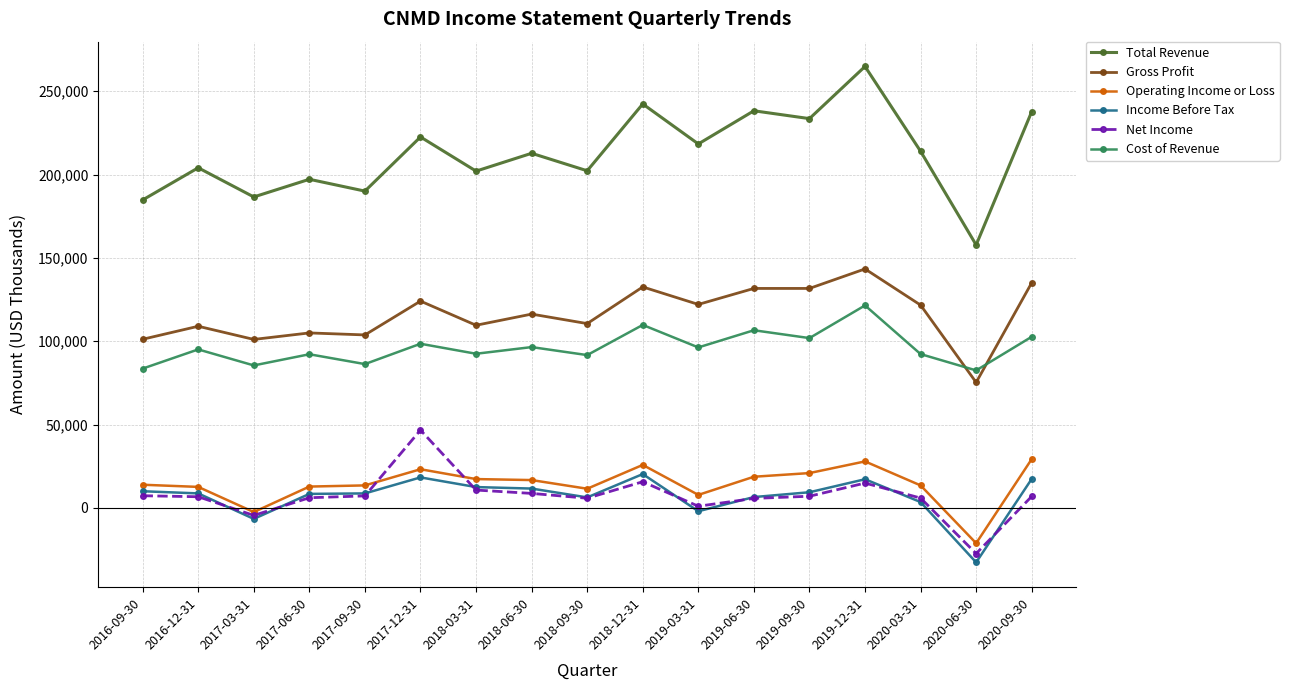

True or false: Cost of Revenue and Gross Profit intersect in this chart.

True